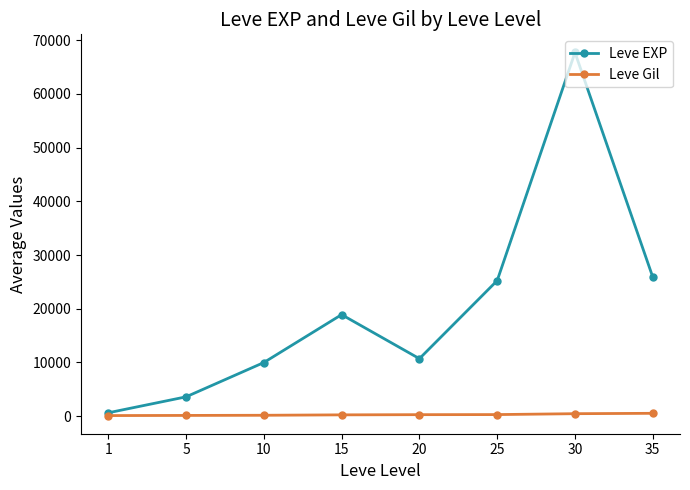

What is the value of the Leve Gil point at the 4th from the left?

245